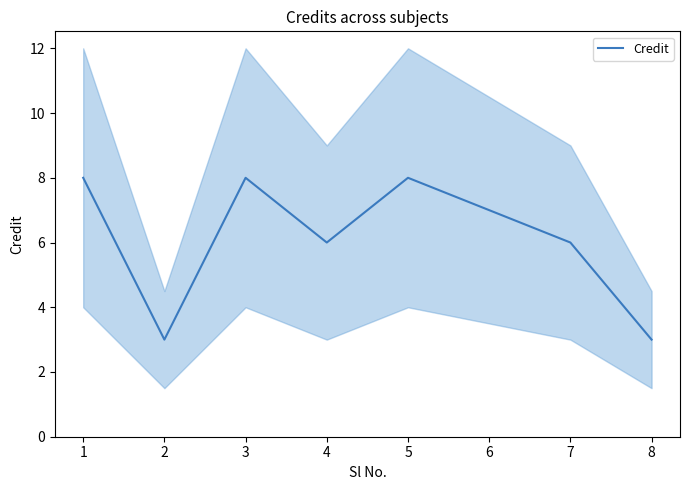

What is the value of the 5th point from the left?

8